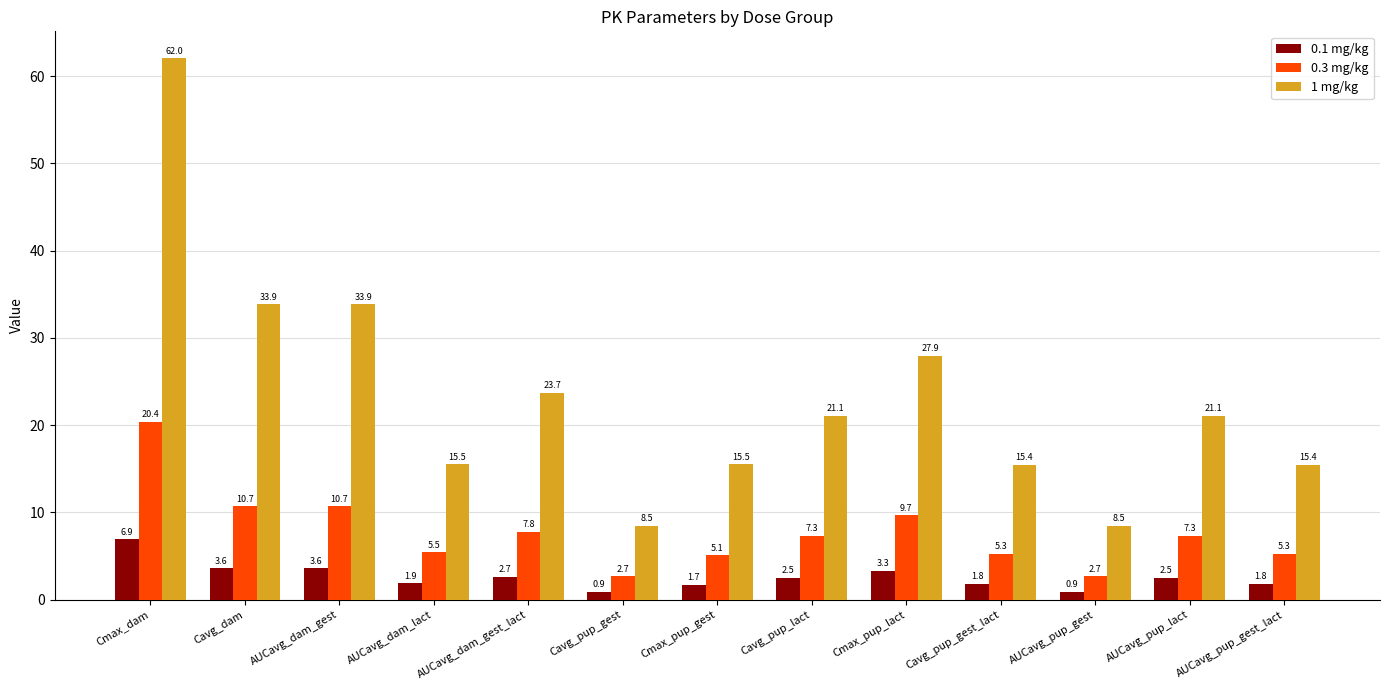

What is the difference between the 0.1 mg/kg values at Cavg_pup_gest_lact and Cavg_pup_gest?

0.9